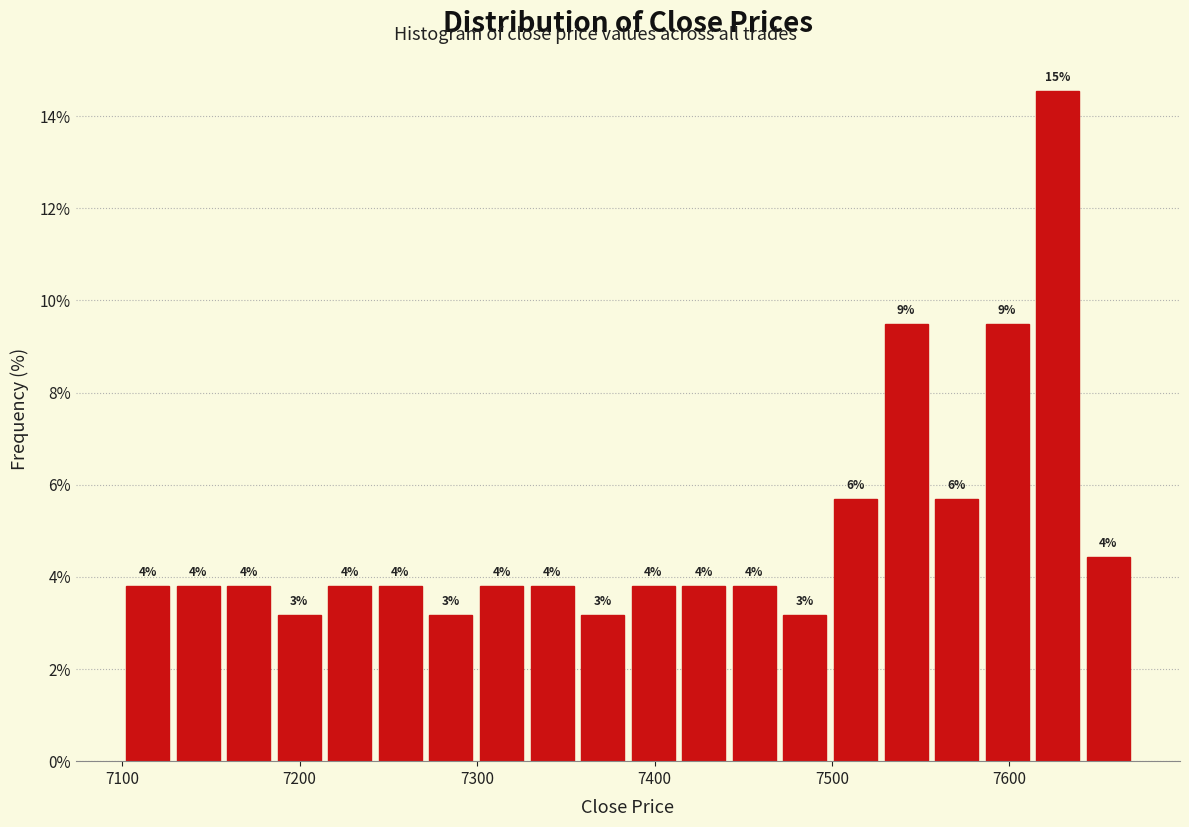

Read against the x-axis, roughly where is the centre of the tallest bar?

7630